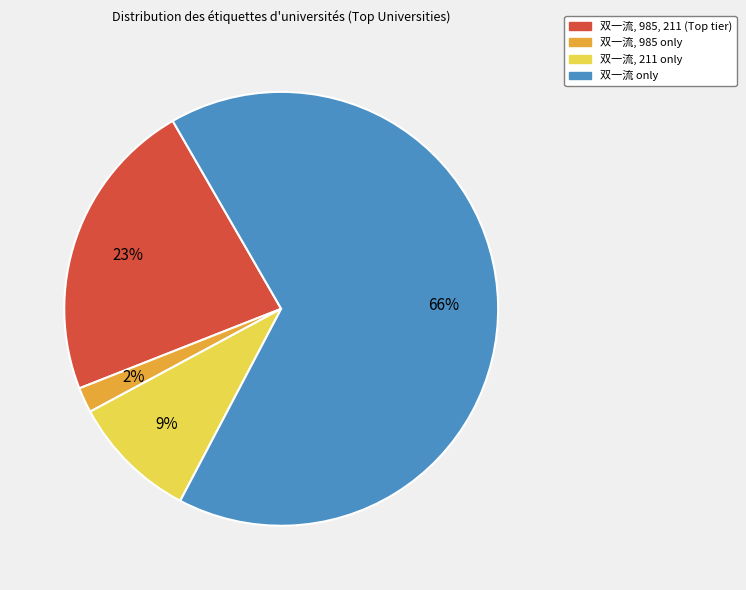

To the nearest percent, what is the difference between the largest and smallest slice percentages?

64%